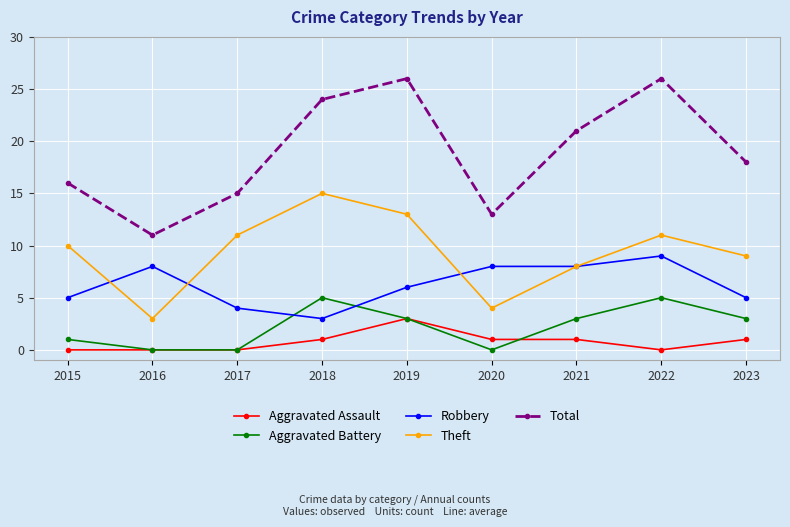

Which series has the widest spread of values?

Total